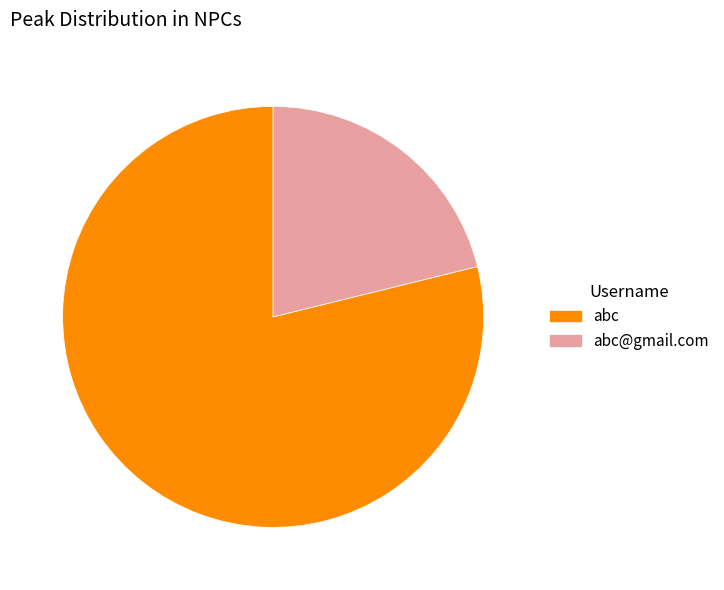

Do abc and abc@gmail.com together represent more than half of the pie?

Yes